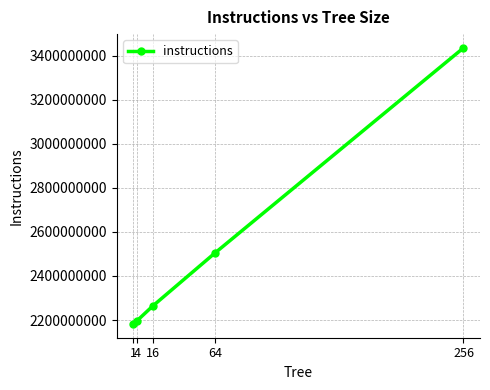

What is the difference between the maximum and minimum values?

1252618774